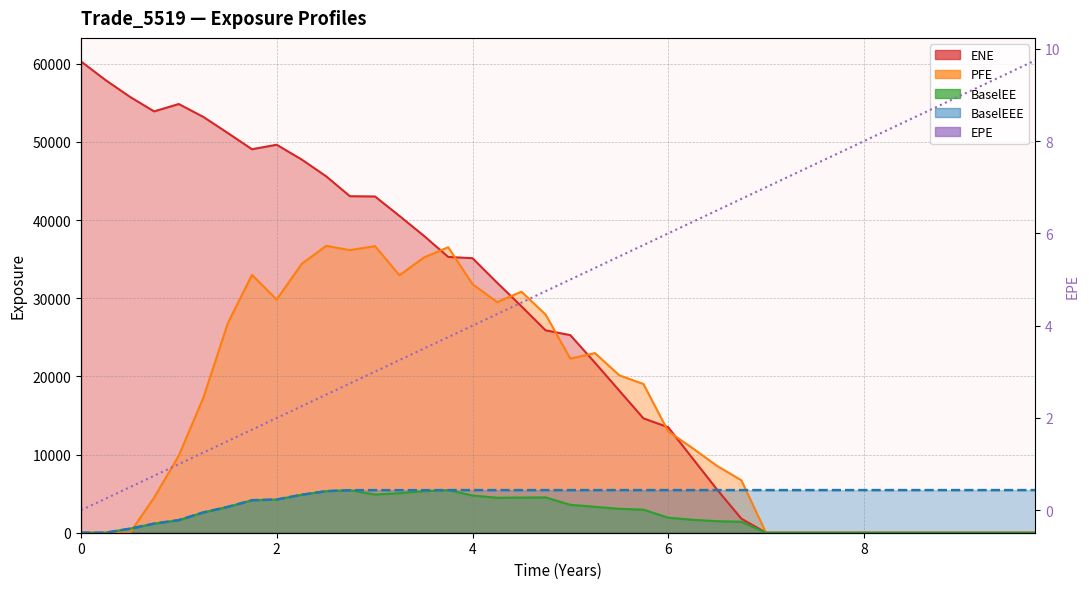

What is the difference between the maximum and second lowest values?

9.5